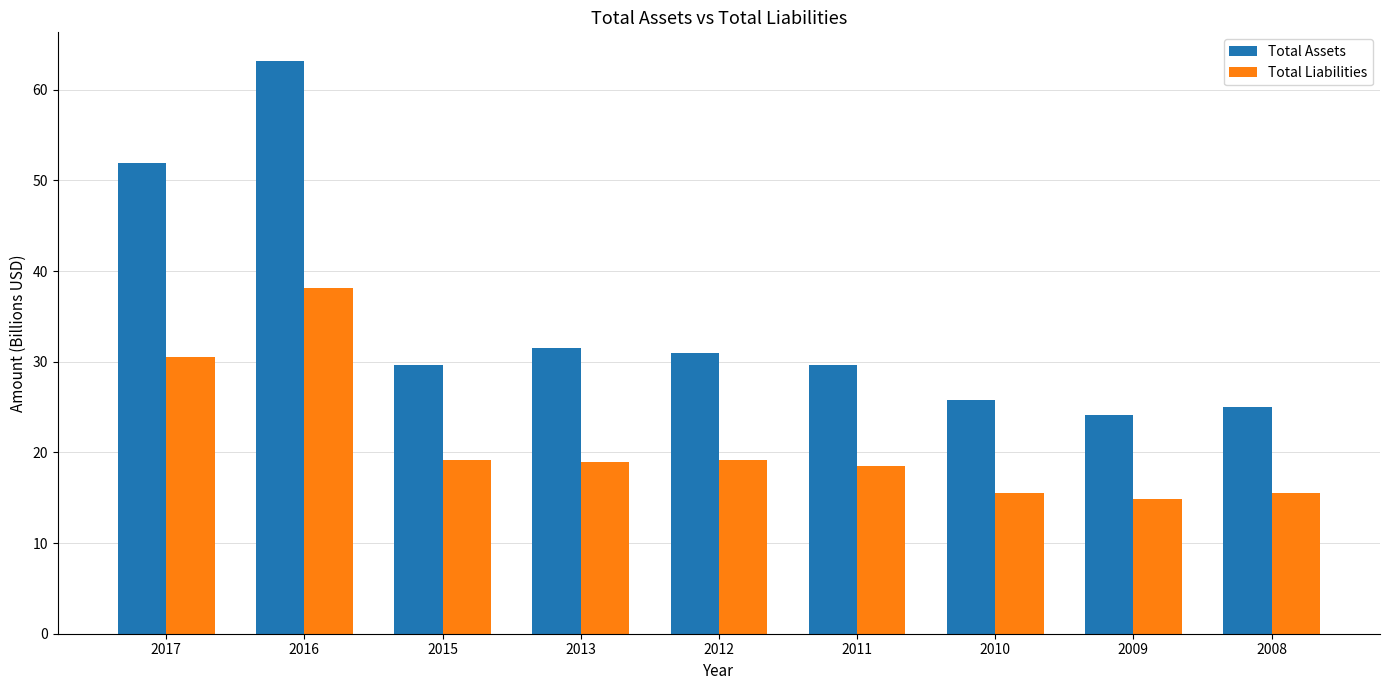

How many bars are there in each group?

2